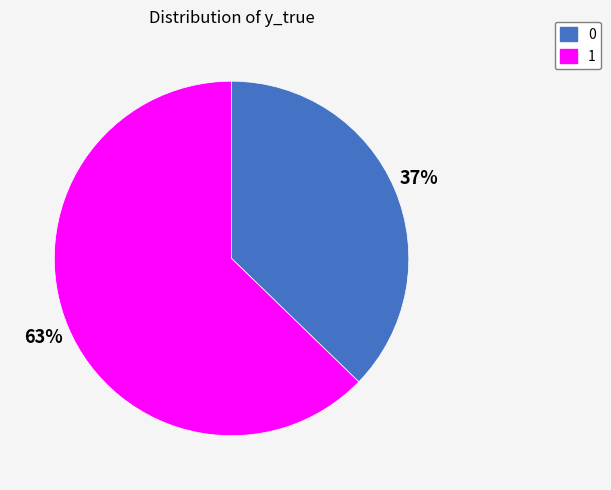

Is there any slice that represents more than half of the pie?

Yes